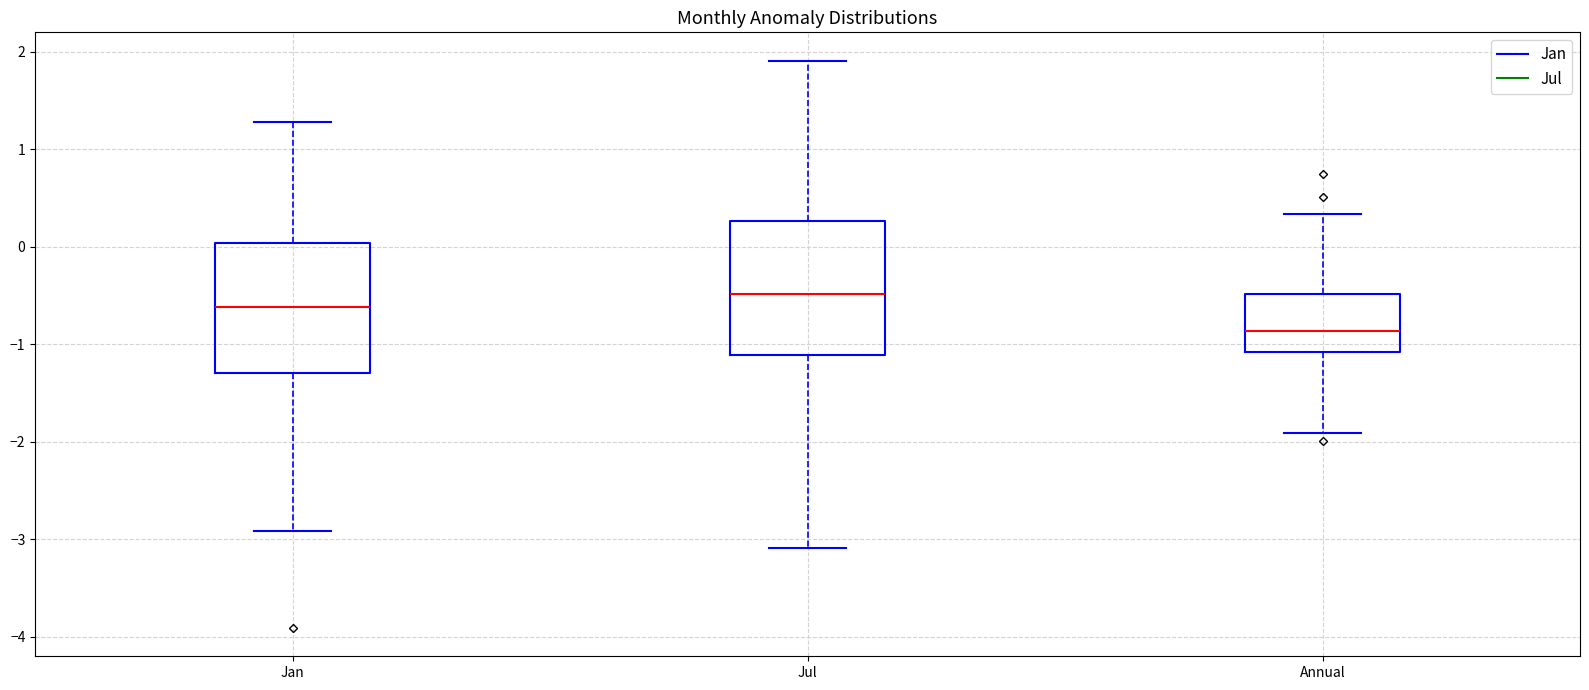

Reading left to right, read every box against the y-axis: the position of its median line, the range the box covers, and the ends of its whiskers. The values are not printed on the chart, so give them approximately, as read against the axis.

Jan: median -0.6, box -1.3 to 0.0, whiskers -2.9 to 1.3
Jul: median -0.5, box -1.1 to 0.3, whiskers -3.1 to 1.9
Annual: median -0.9, box -1.1 to -0.5, whiskers -1.9 to 0.3